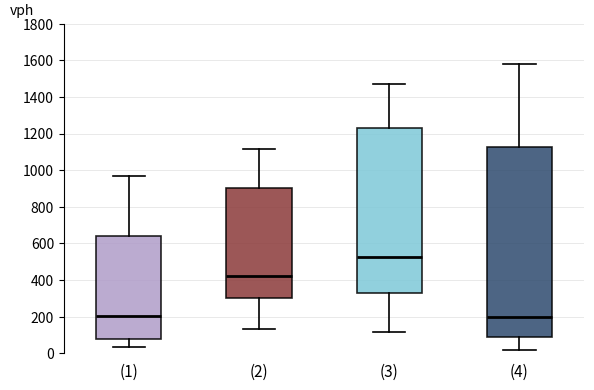

Reading left to right, transcribe this box plot: for each box, give where its median line is, the range the box spans, and where its two whiskers end, as read against the y-axis. The values are not printed on the chart, so give them approximately, as read against the axis.

(1): median 200, box 80 to 640, whiskers 40 to 960
(2): median 420, box 300 to 900, whiskers 140 to 1120
(3): median 520, box 320 to 1220, whiskers 120 to 1480
(4): median 200, box 80 to 1120, whiskers 20 to 1580